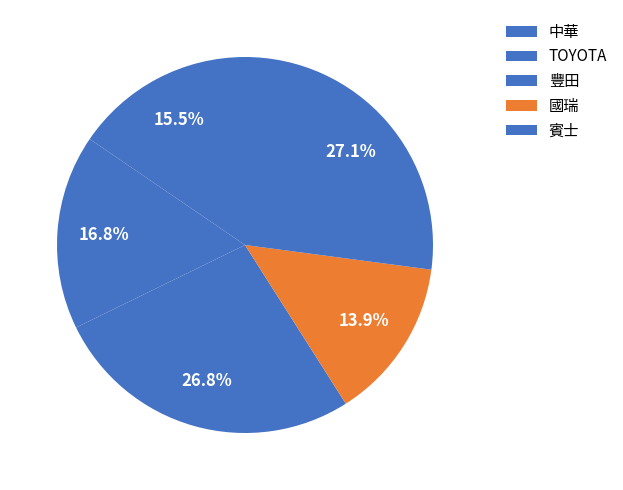

Does 豐田 account for over 50% of the chart?

No